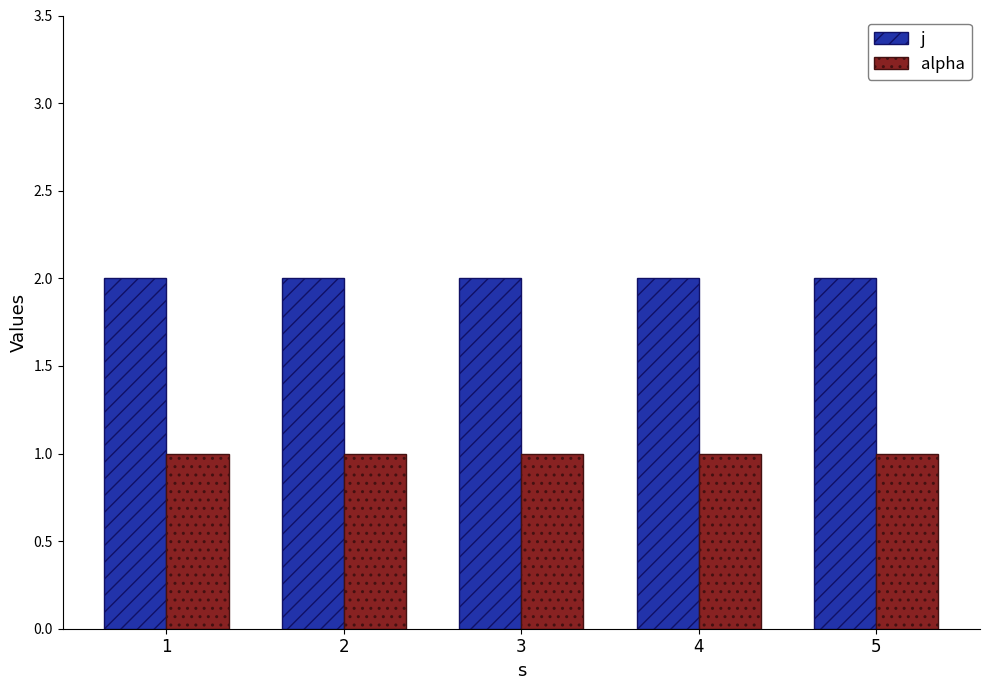

Read the j value at 4.

2